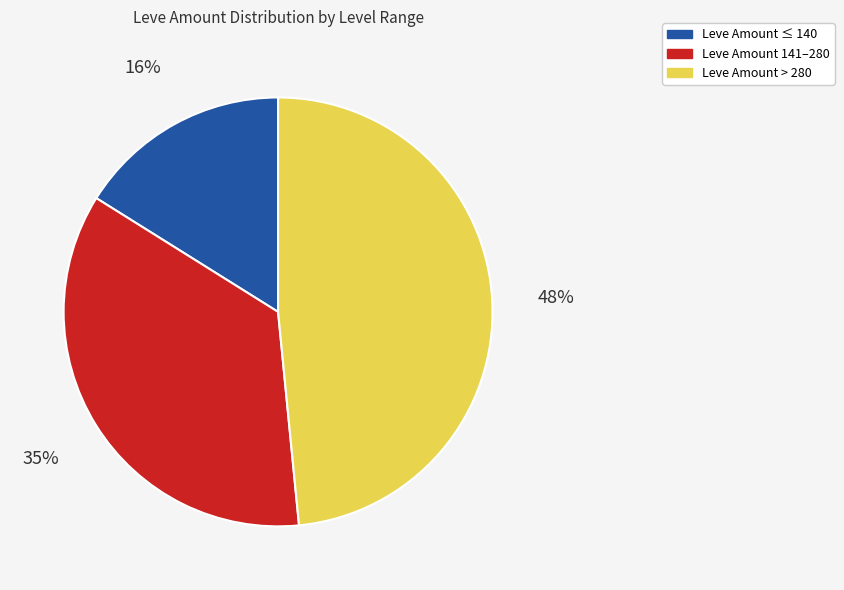

What percentage is the Leve Amount ≤ 140 slice, to the nearest percent?

16%